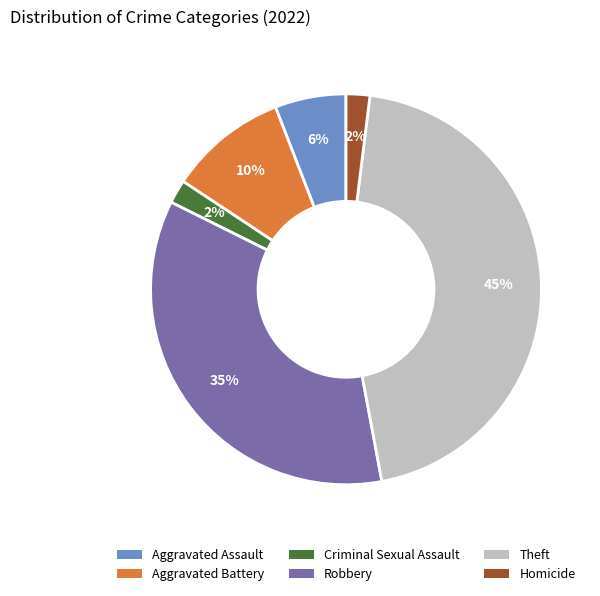

Combined, do Criminal Sexual Assault and Homicide account for over 50%?

No